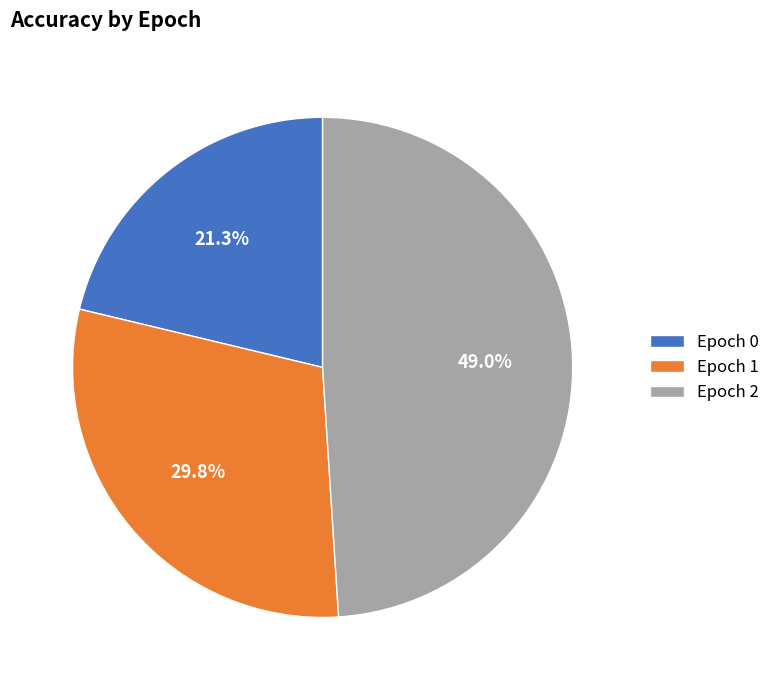

Is it true that Epoch 2 is 55% of the pie?

False